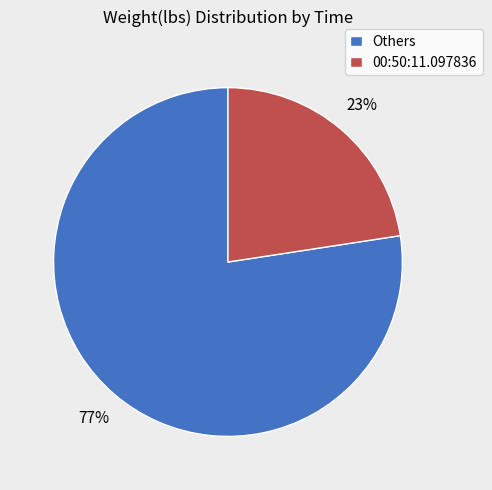

To the nearest percent, what portion does Others represent?

77%